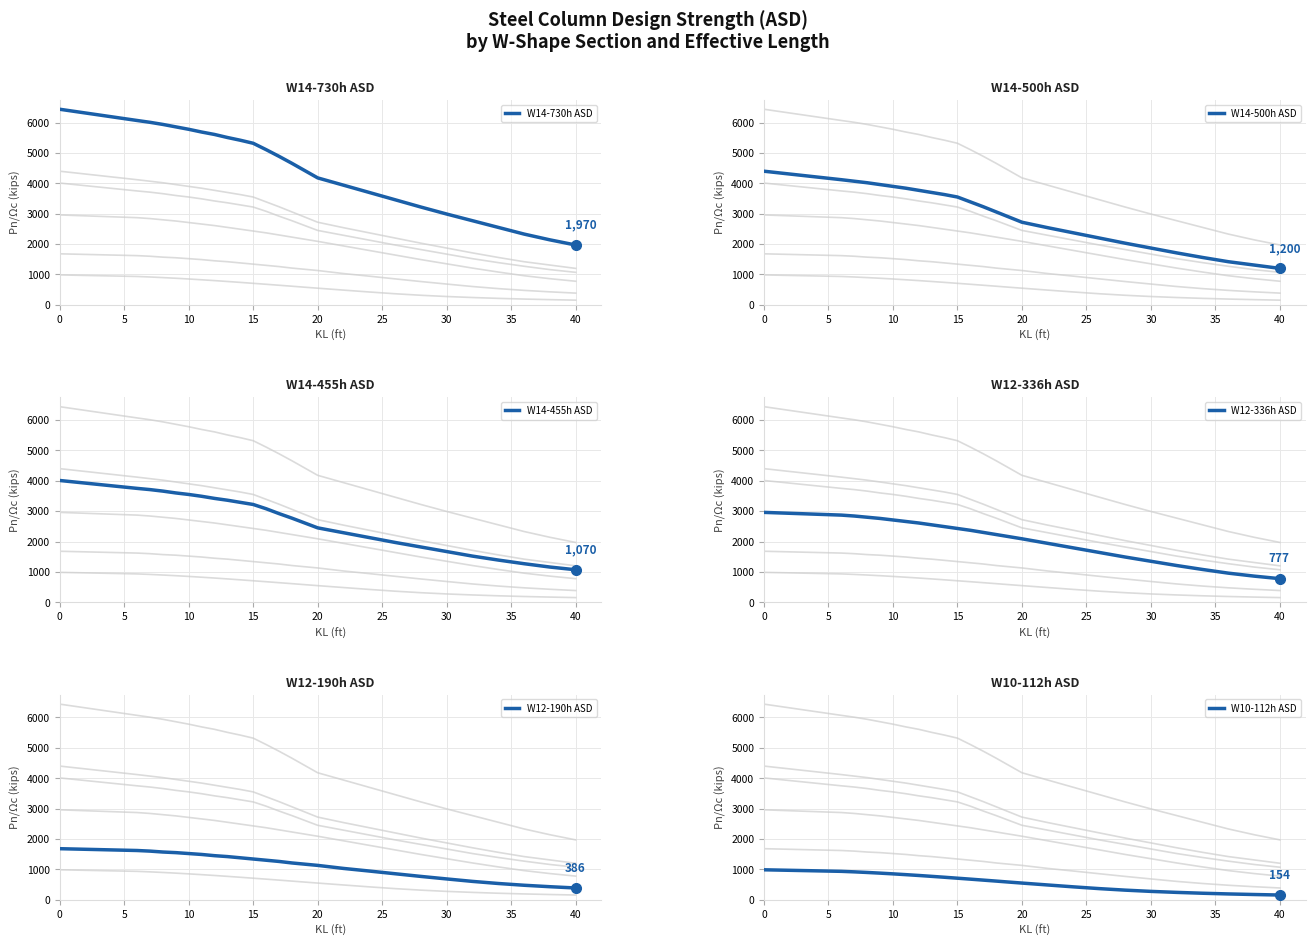

Does the chart have visible grid lines?

Yes